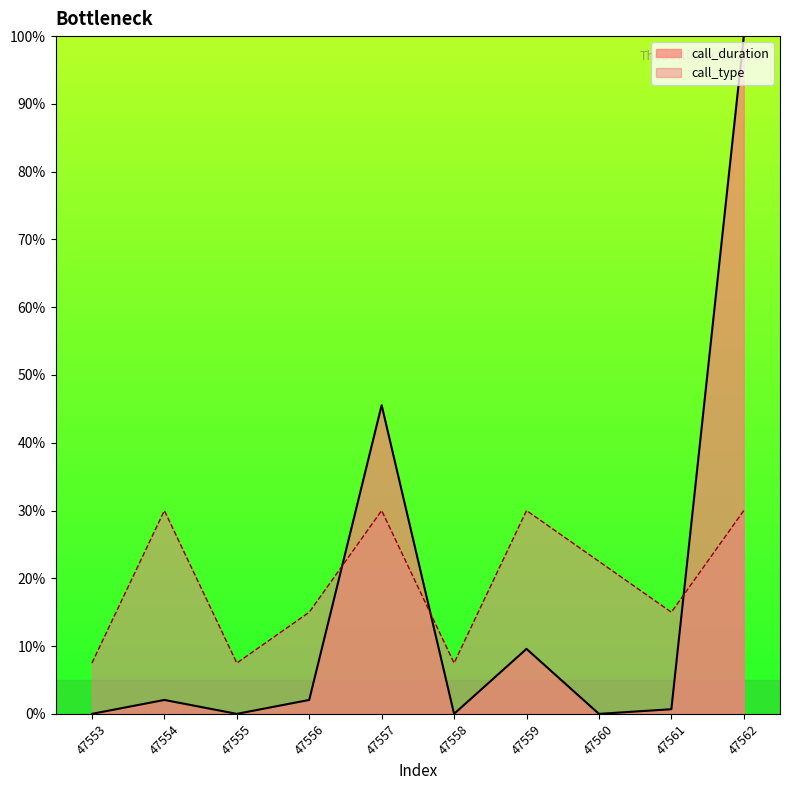

Rank the series by their average value, from highest to lowest.

call_type, call_duration